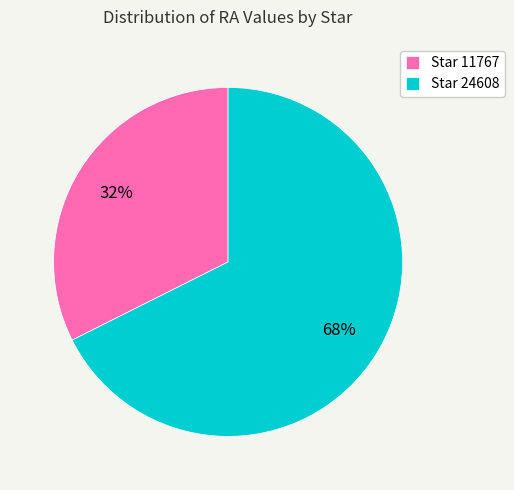

Which category accounts for the majority?

Star 24608